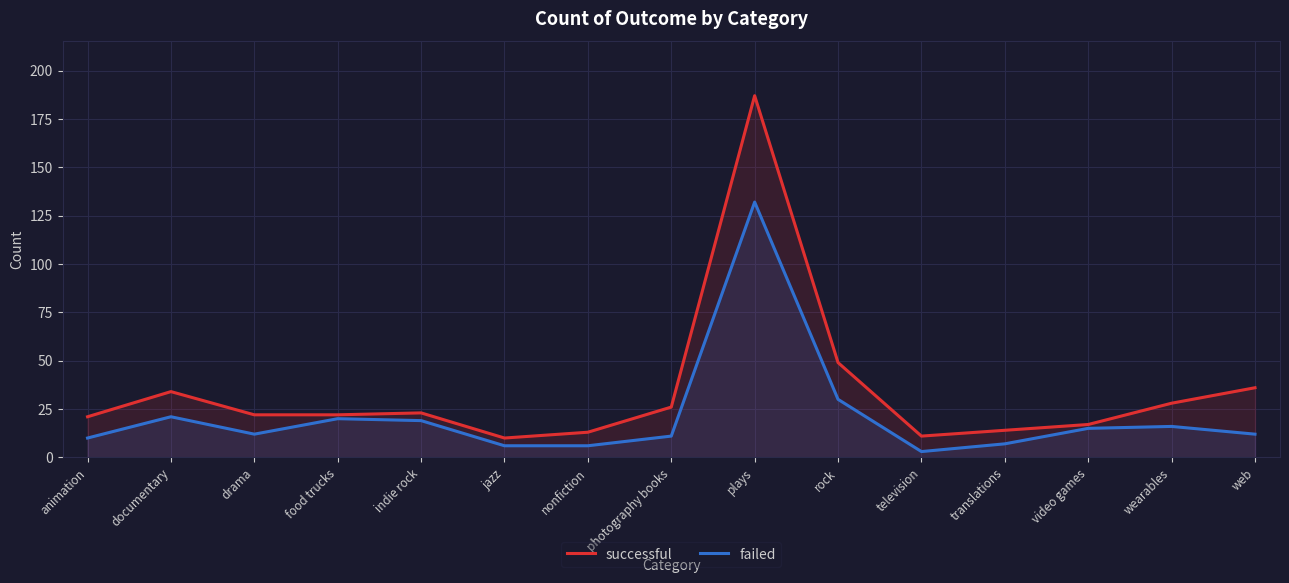

What is the label of the 3rd point from the left?

drama